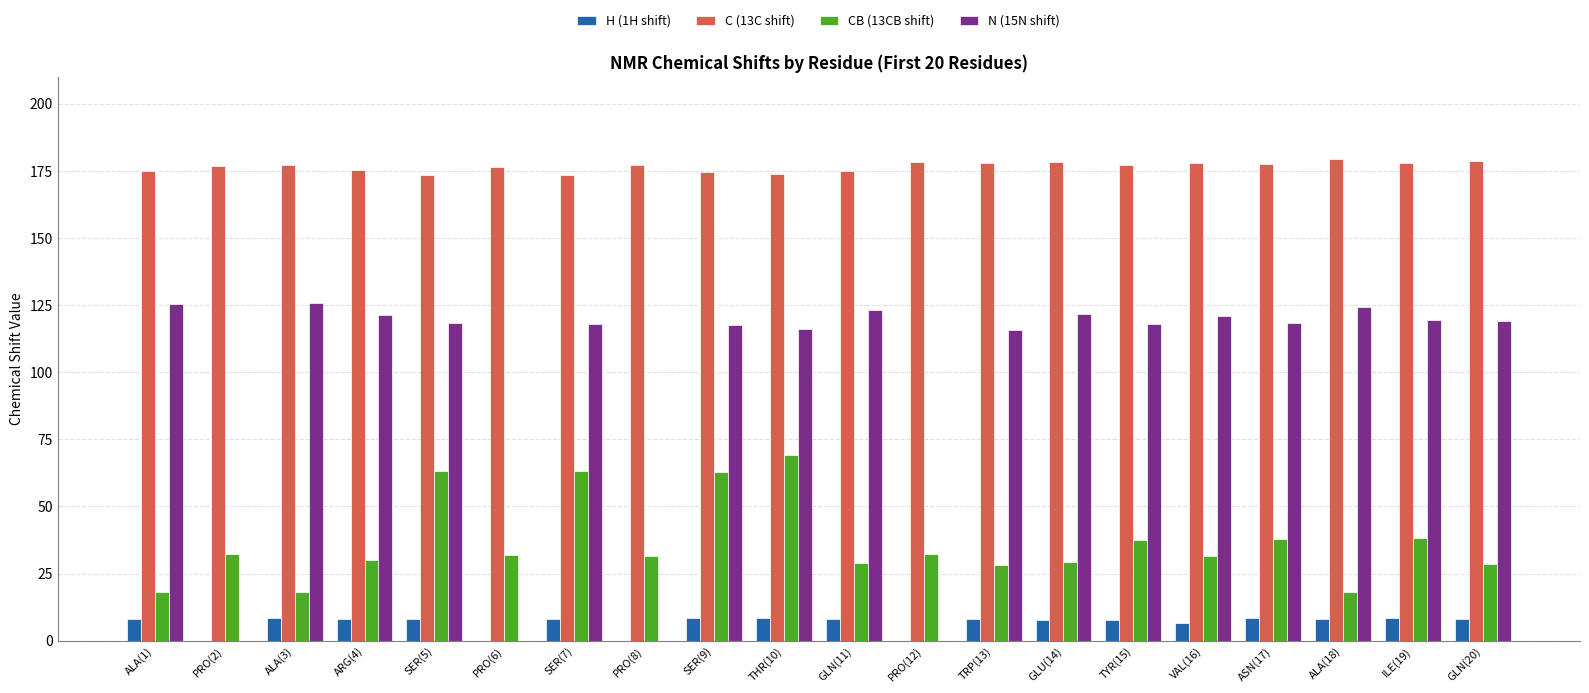

What is the sum of all H (1H shift) values?

128.5